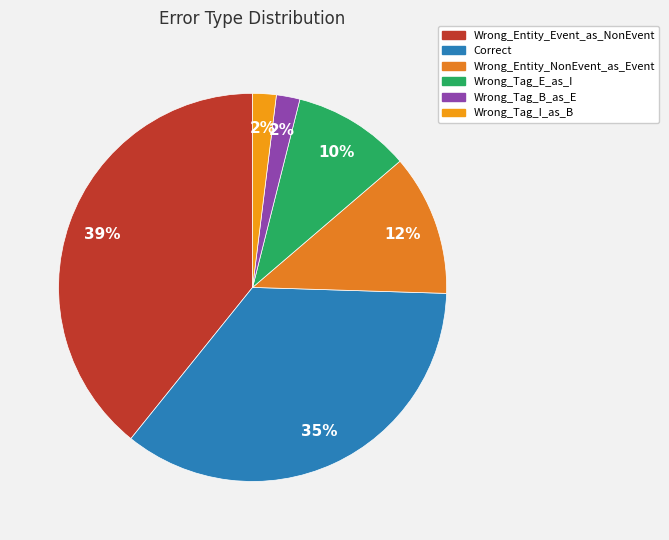

Combined, what portion of the pie is Wrong_Tag_B_as_E and Wrong_Entity_Event_as_NonEvent?

41.2%